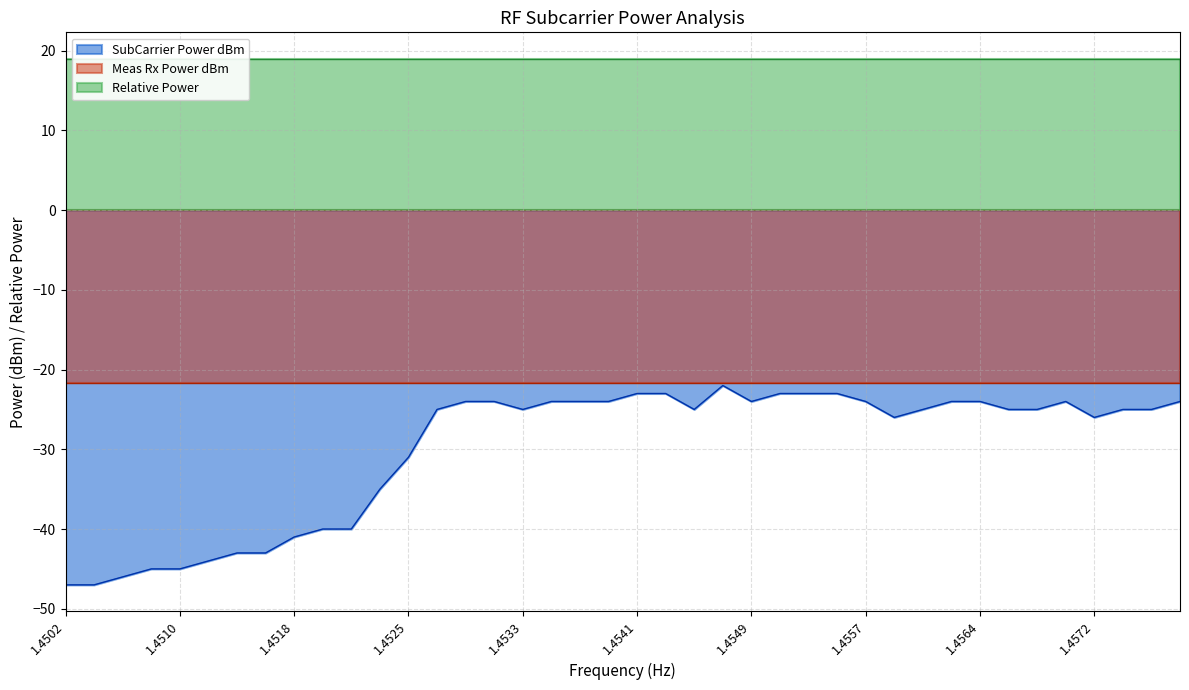

At which label does Relative Power reach its minimum?

1450195312.5